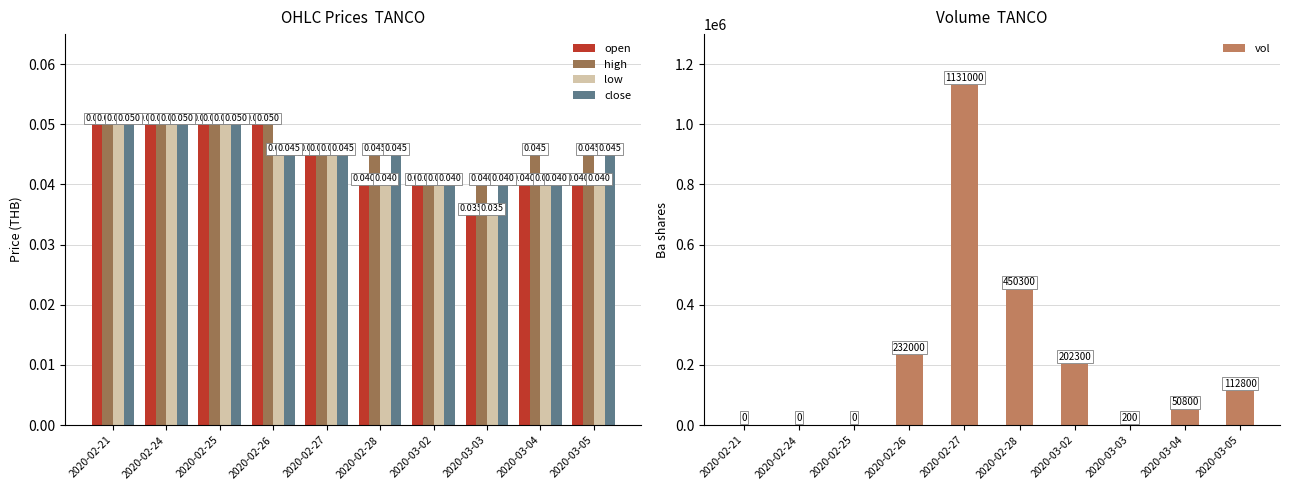

What is the value of the vol bar at the 10th from the left?

112800.0